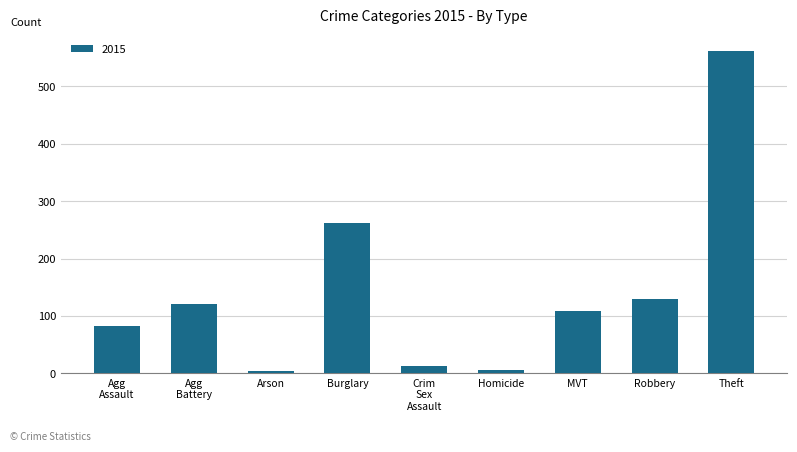

What is the label of the 8th bar from the left?

Robbery